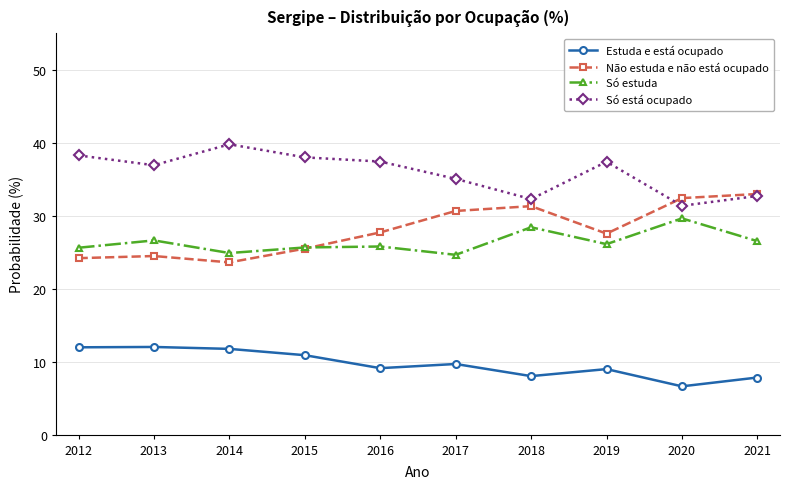

What is the approximate value of Não estuda e não está ocupado at 2017?

30.6